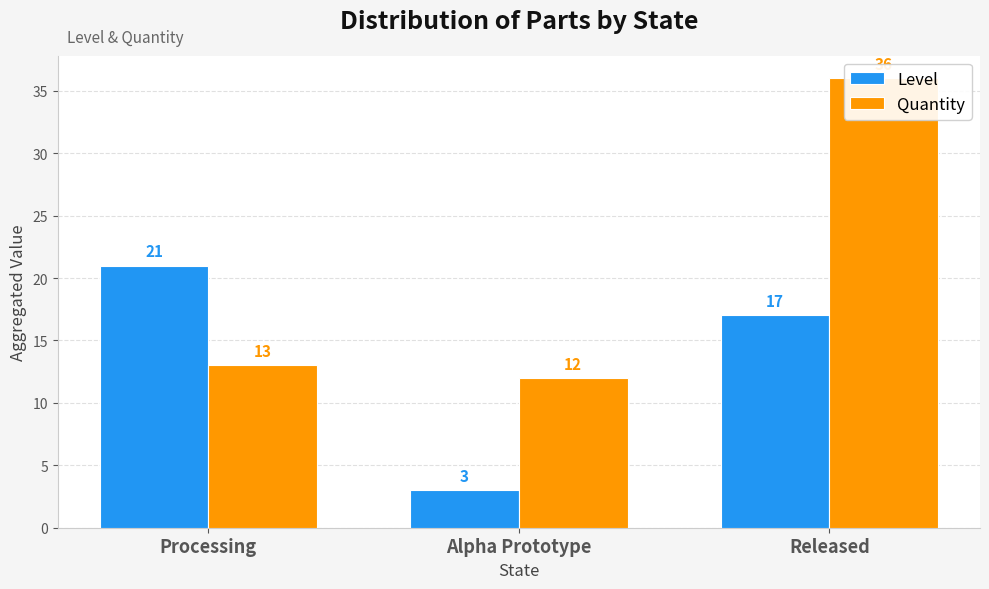

The Quantity series shows 5 at Alpha Prototype. True or false?

False